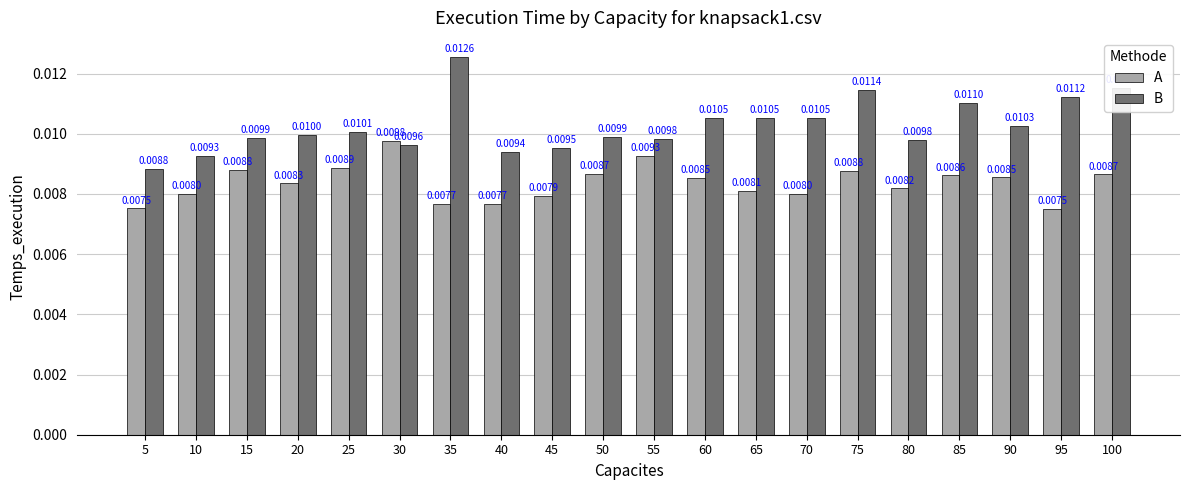

Between 25 and 35, which series saw the biggest shift?

B